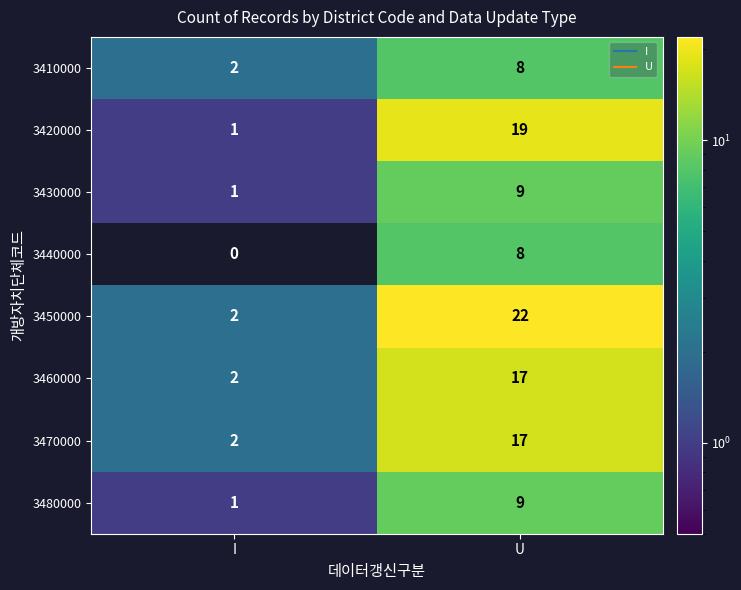

What is the average value of the 3480000 series?

5